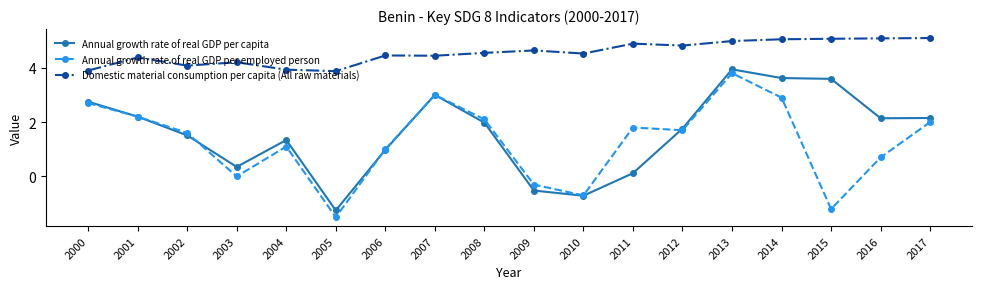

What are all the series names shown in the legend?

Annual growth rate of real GDP per capita, Annual growth rate of real GDP per employed person, Domestic material consumption per capita (All raw materials)